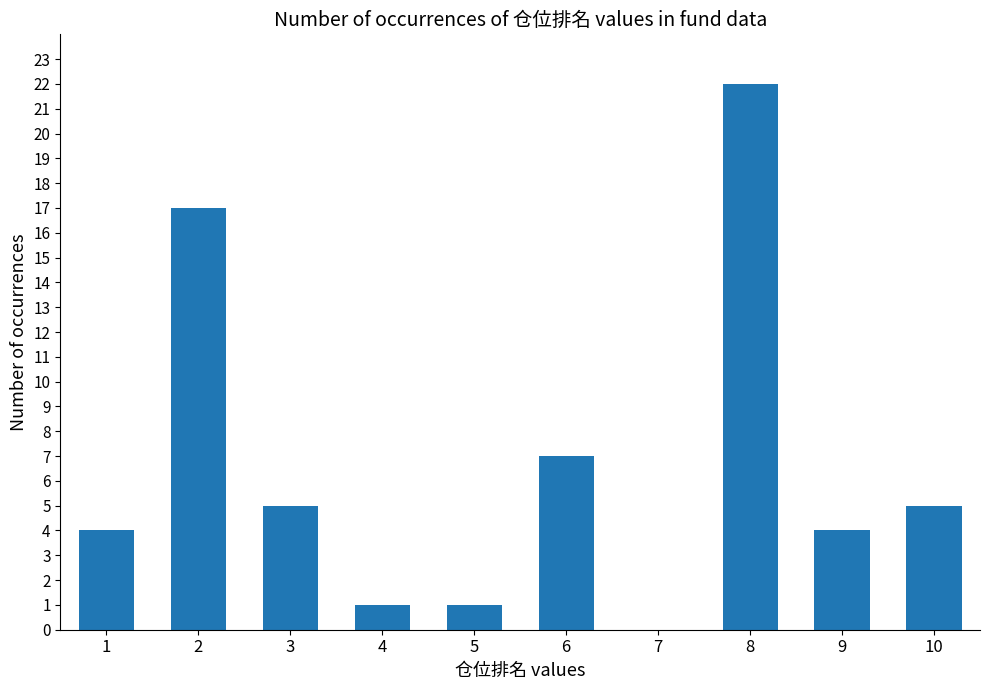

What is the maximum value shown in the chart?

22